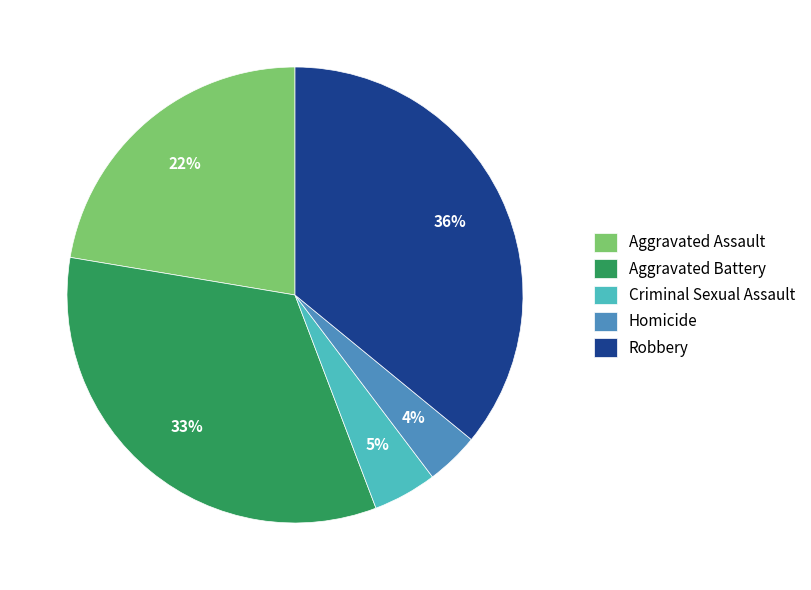

Is it true that Aggravated Assault is 22% of the pie?

True